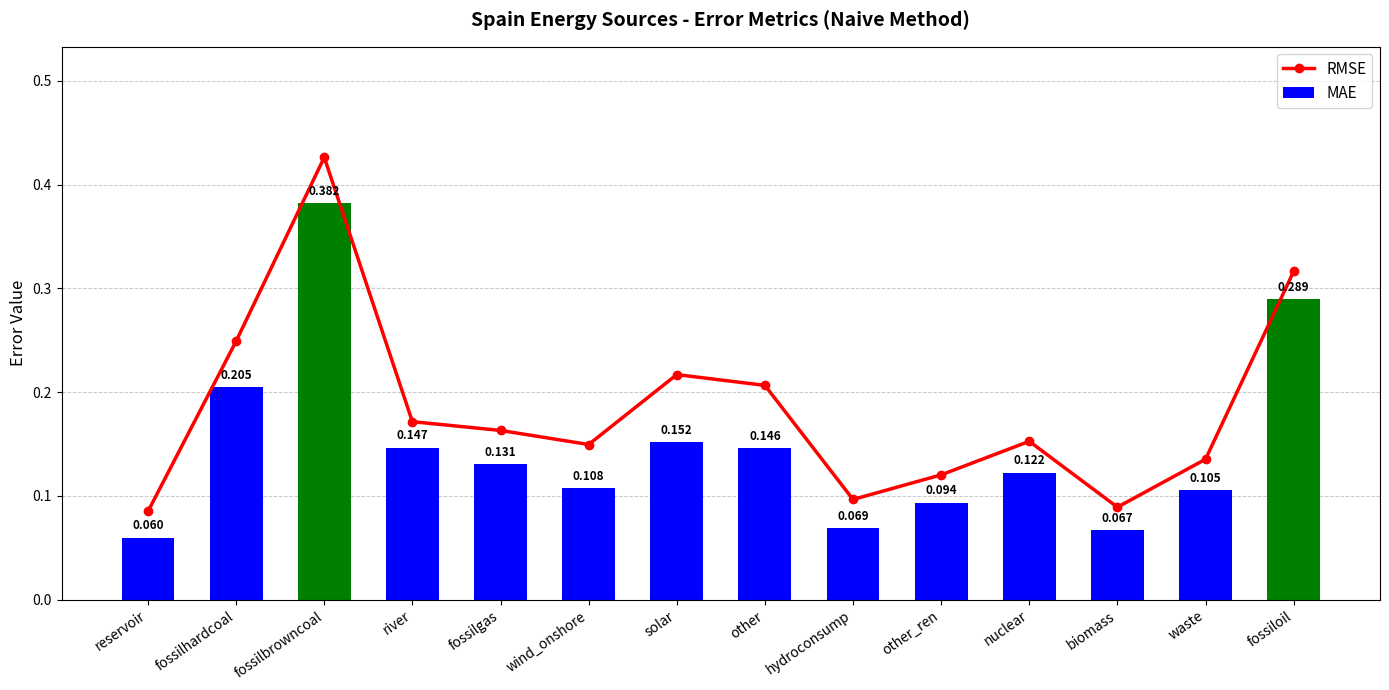

What is the sum of the MAE values at fossilgas and fossiloil?

0.4